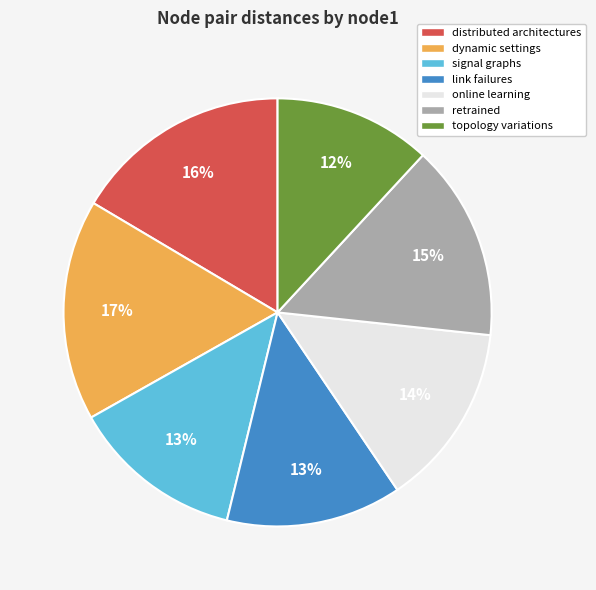

What is the ratio of the value at signal graphs to the value at distributed architectures?

0.8